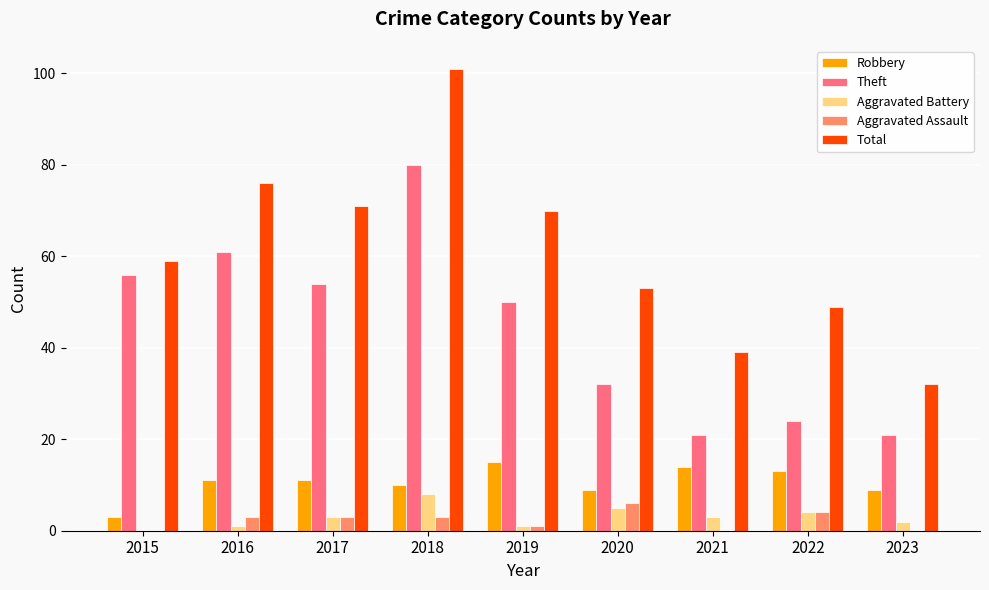

Which category has the highest value across all series?

2018